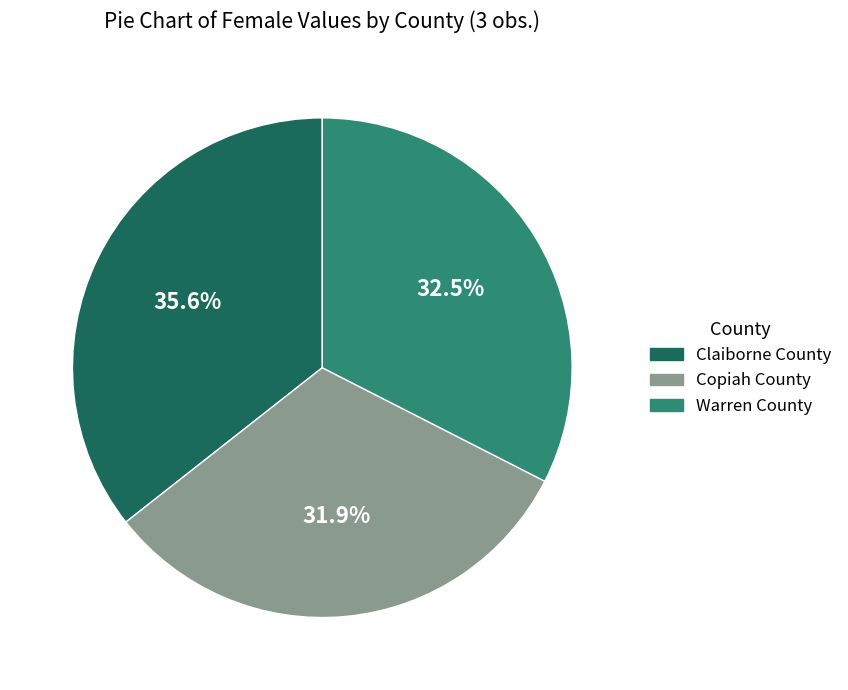

The Copiah County slice represents 32% of the pie. True or false?

True